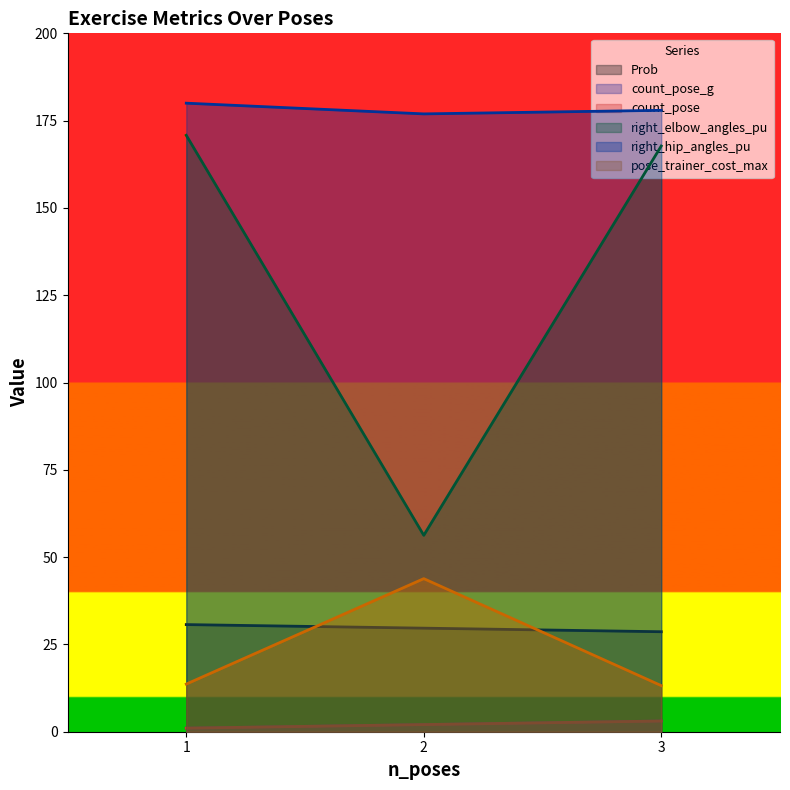

What is the average value of the right_hip_angles_pu series?

178.3